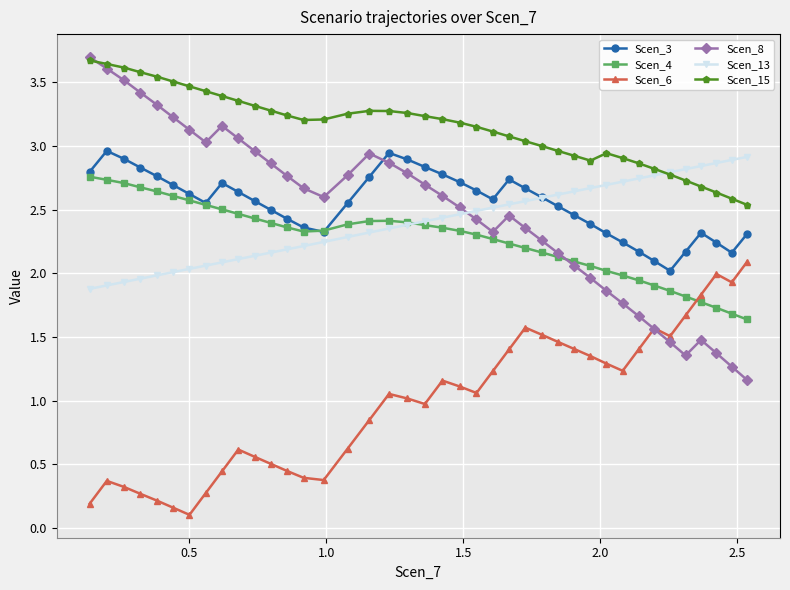

How many categories are shown in the chart?

40